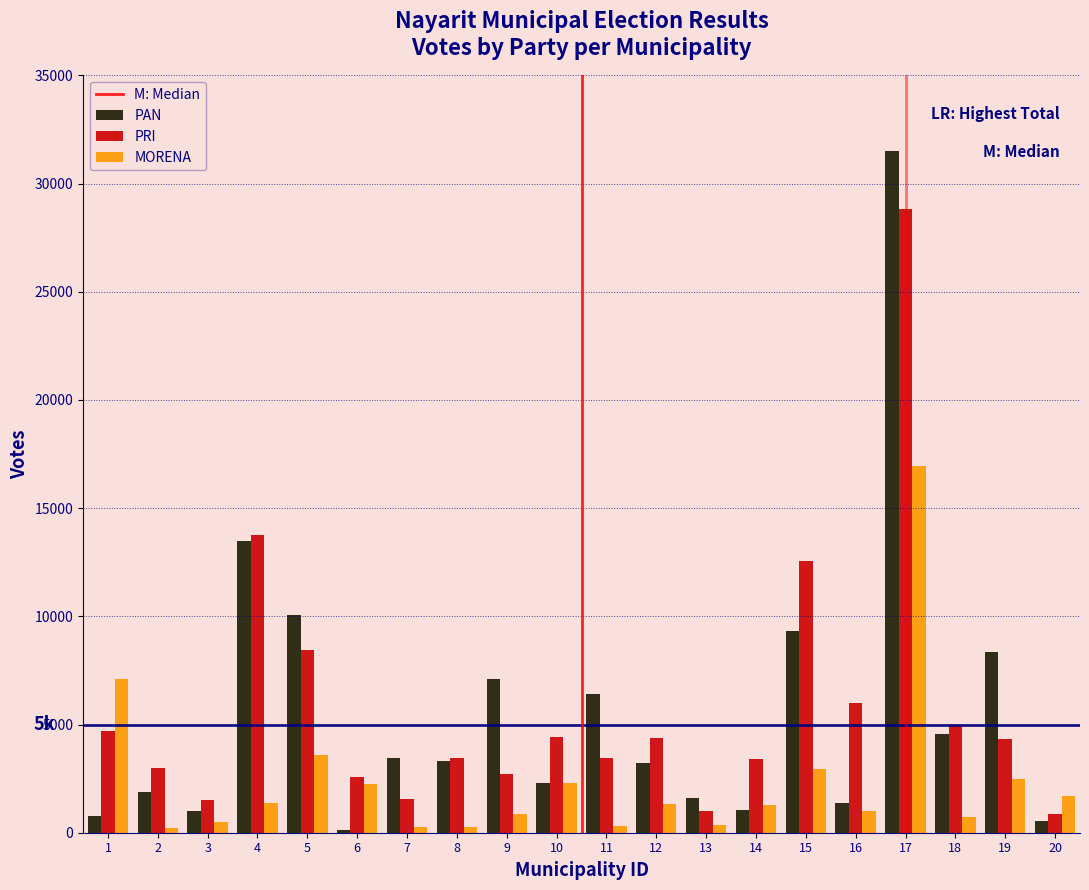

Rank the series by their maximum value, from highest to lowest.

PAN, PRI, MORENA